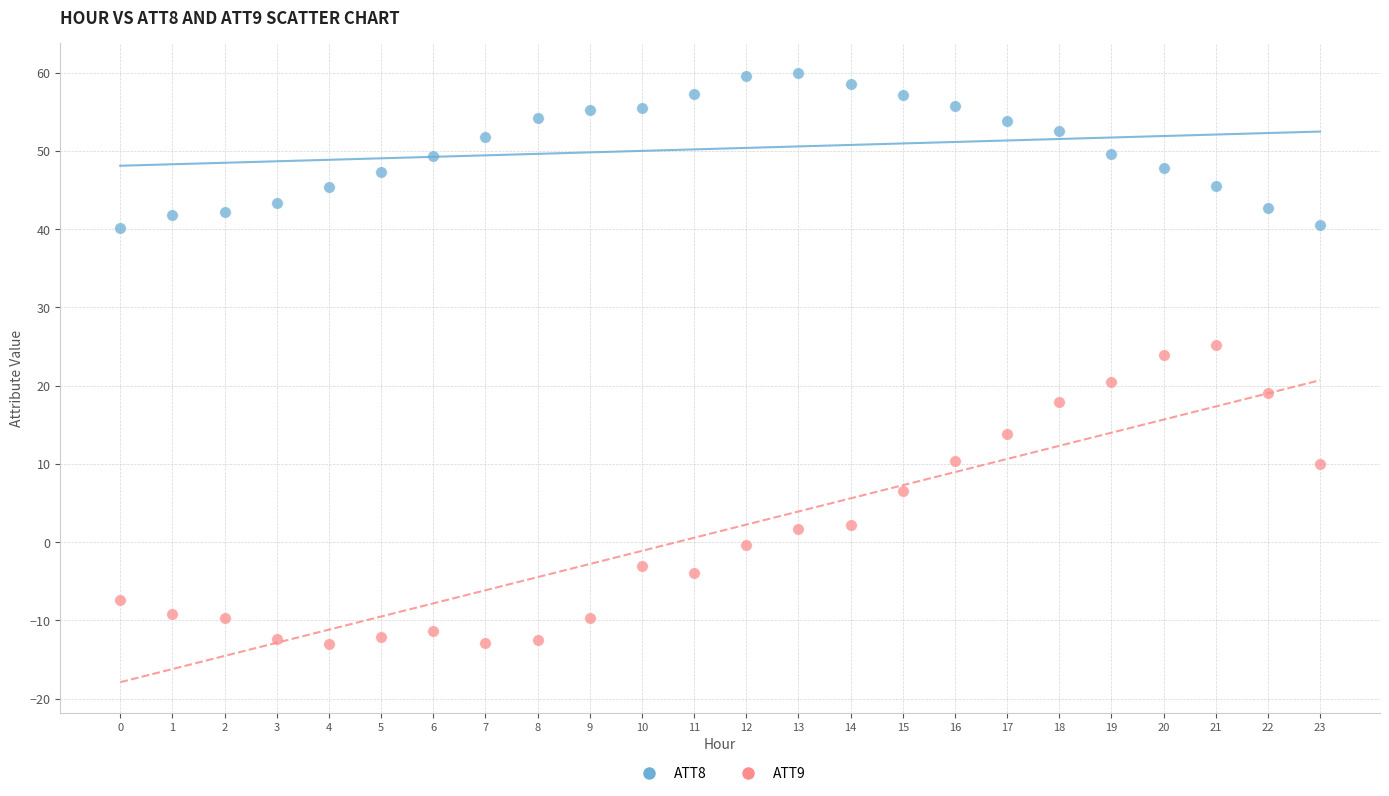

Across all series, what Y value is closest to 23?

23.9